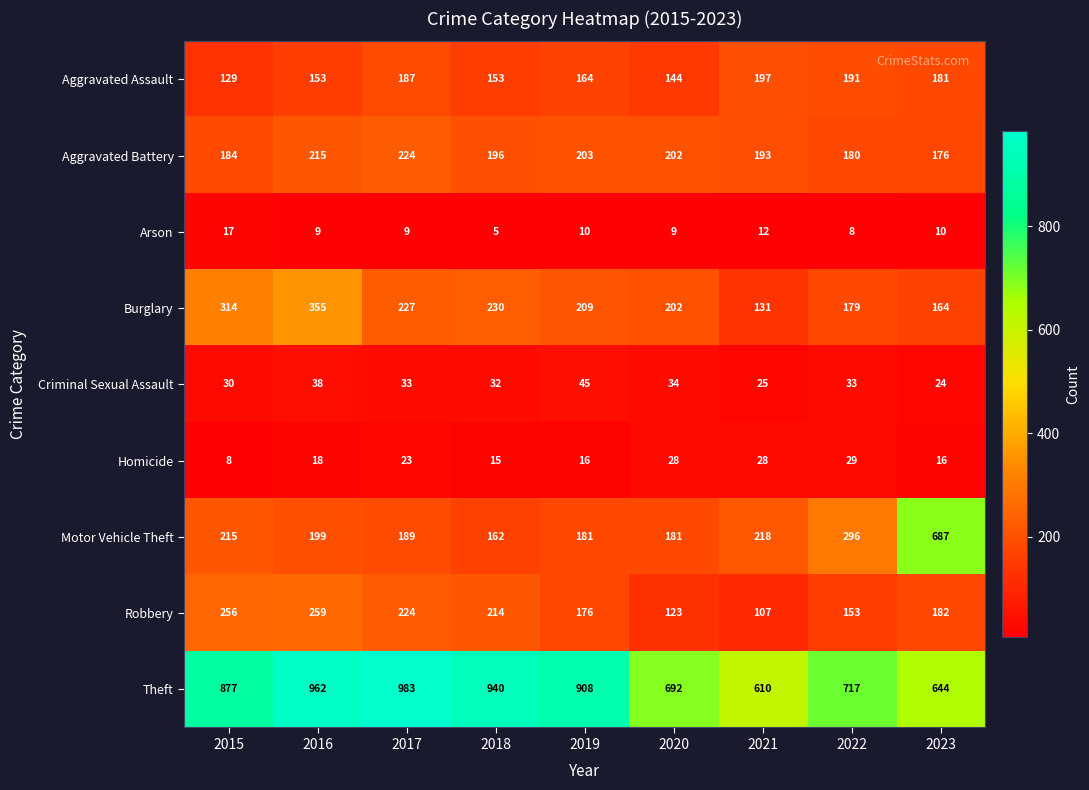

What is the maximum value shown in the chart?

983